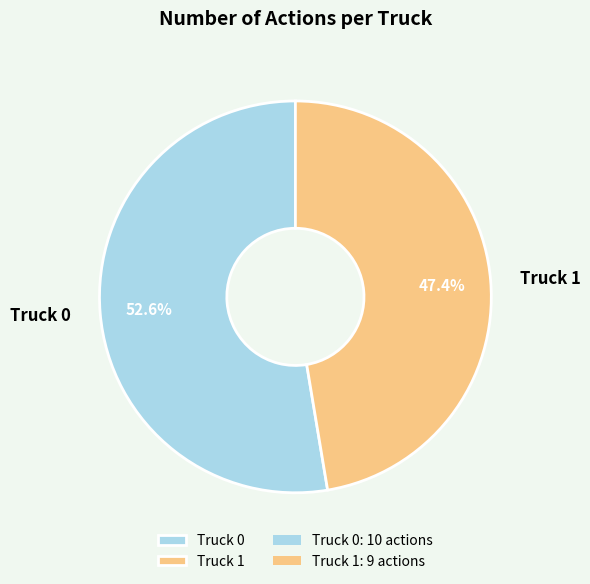

What is the largest slice in the pie chart?

Truck 0